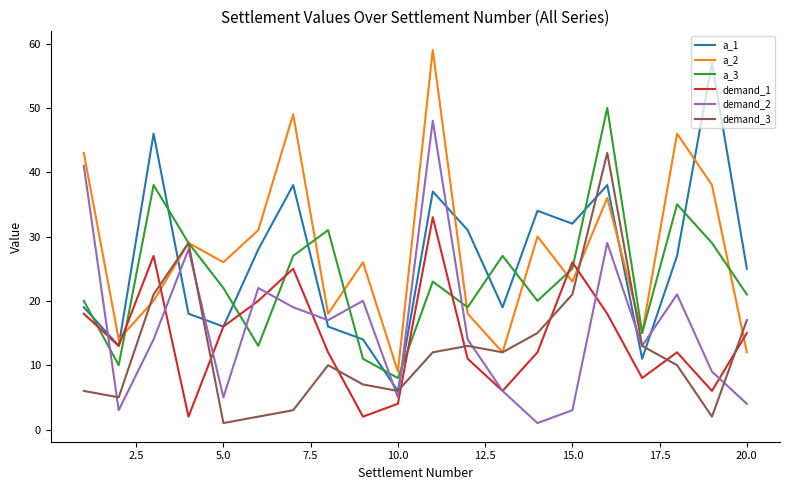

What is the maximum value shown in the chart?

59